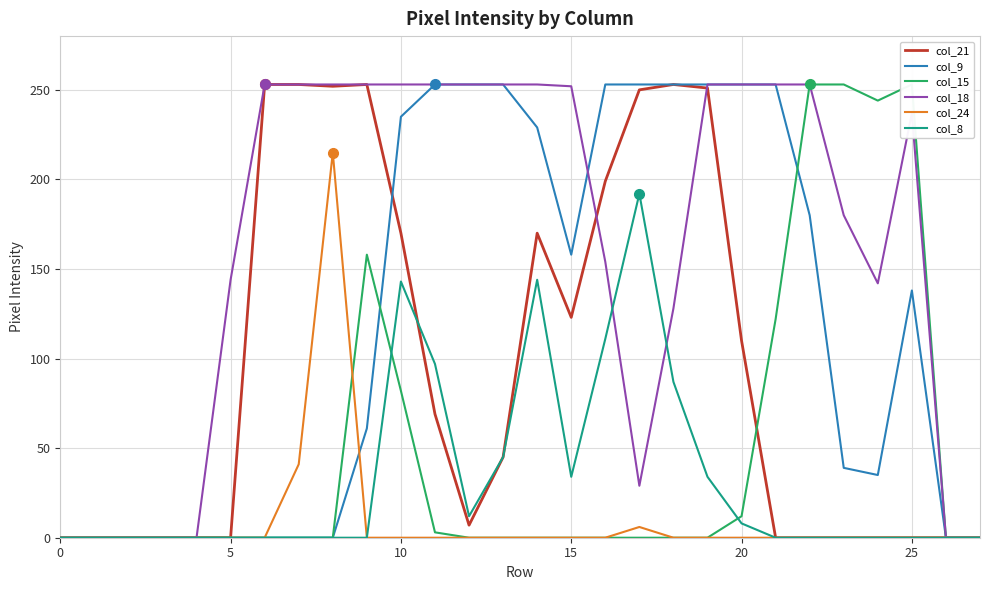

In col_15, how many points are lower than both neighbors (excluding endpoints)?

1